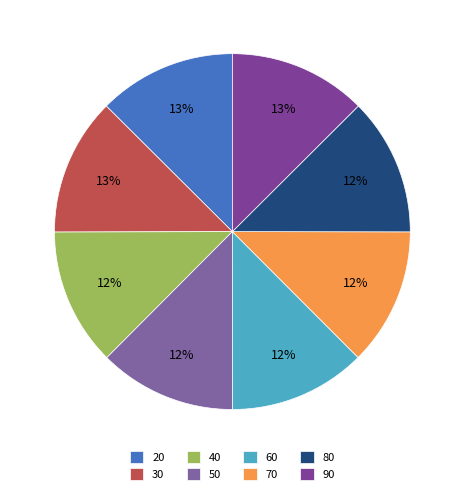

Combined, do 20 and 30 account for over 50%?

No